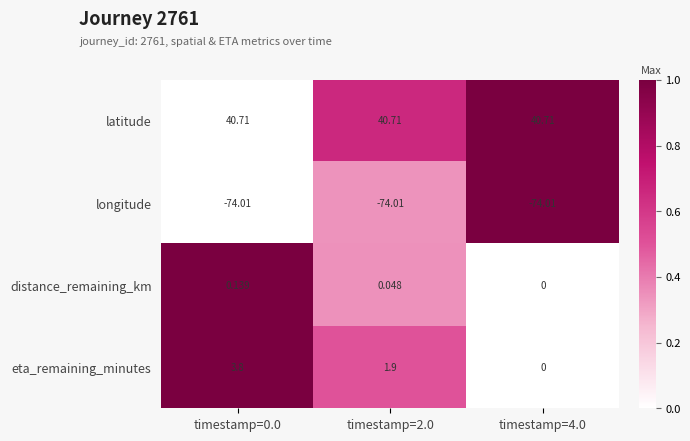

At how many categories does at least one series exceed 0?

3